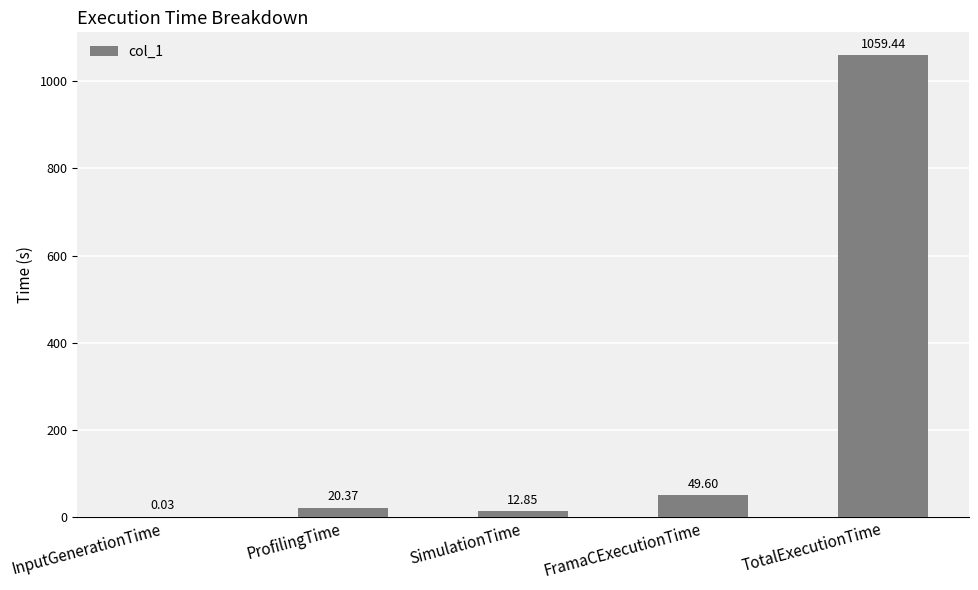

Are the bars horizontal?

No